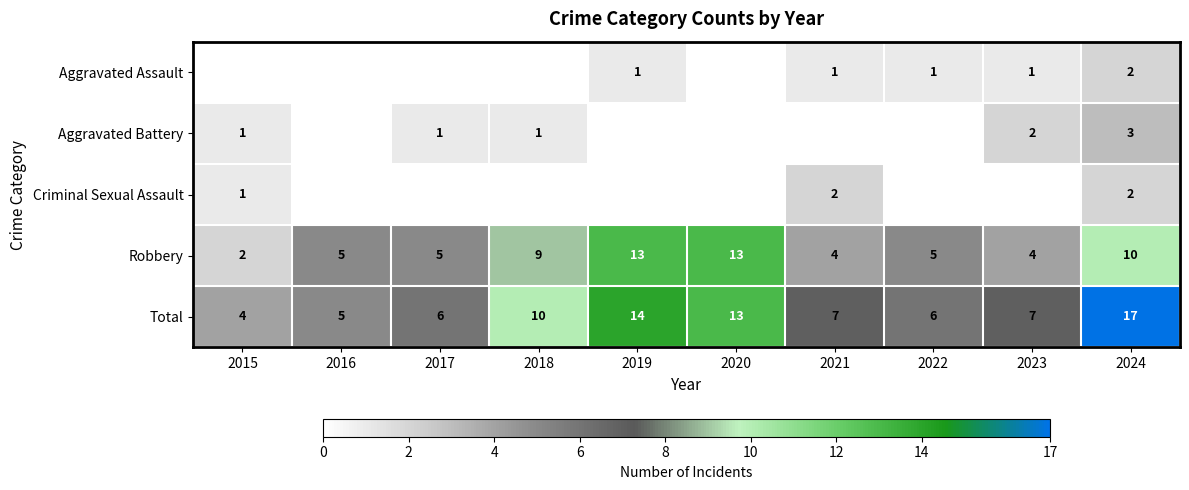

Is the value of Robbery at 2019 greater than the value of Total at 2023?

Yes